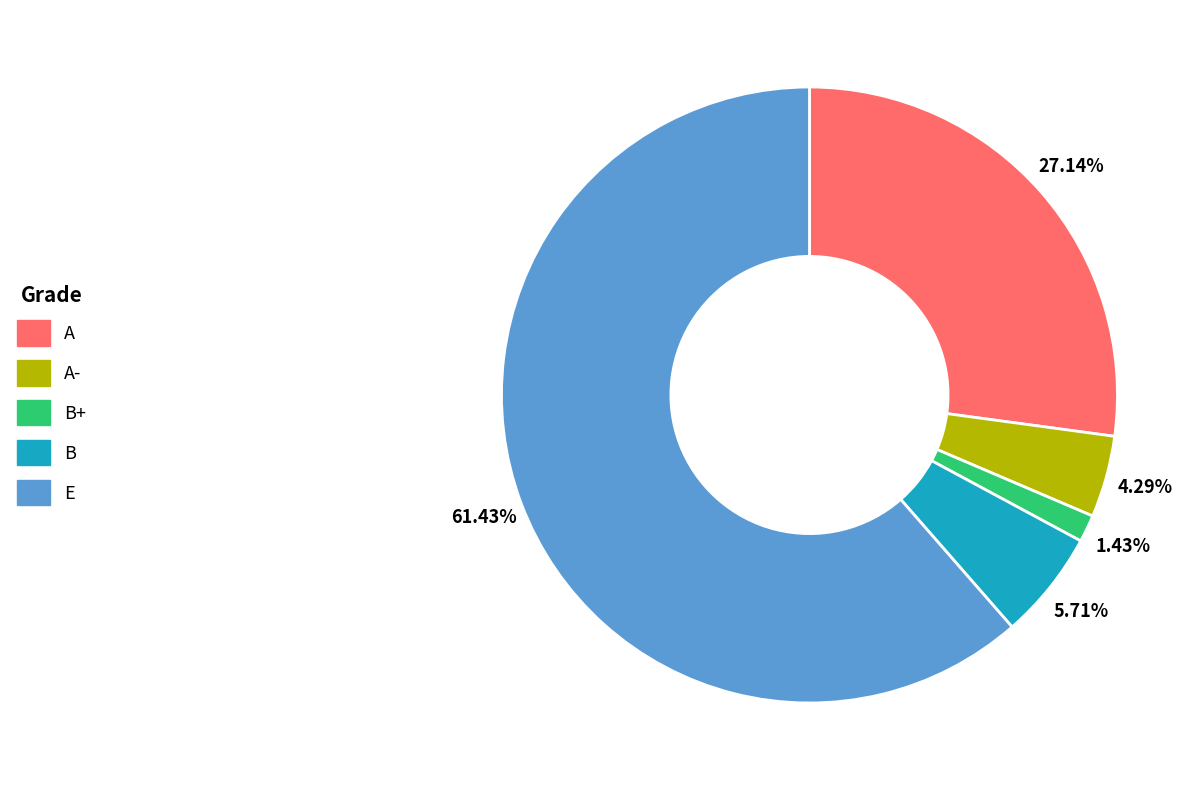

Is there a majority slice in this chart?

Yes